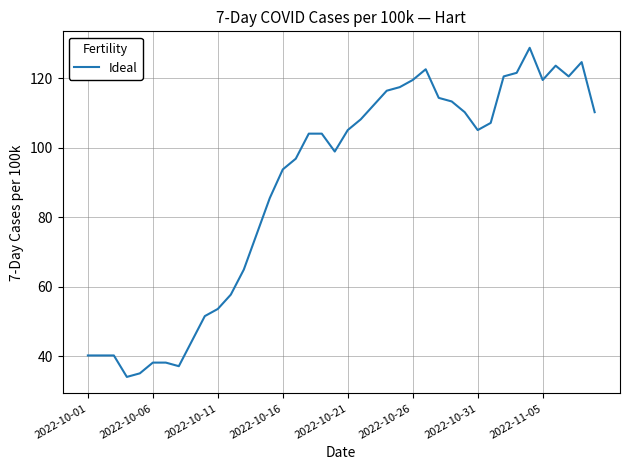

What is the difference between the maximum and minimum values?

94.8